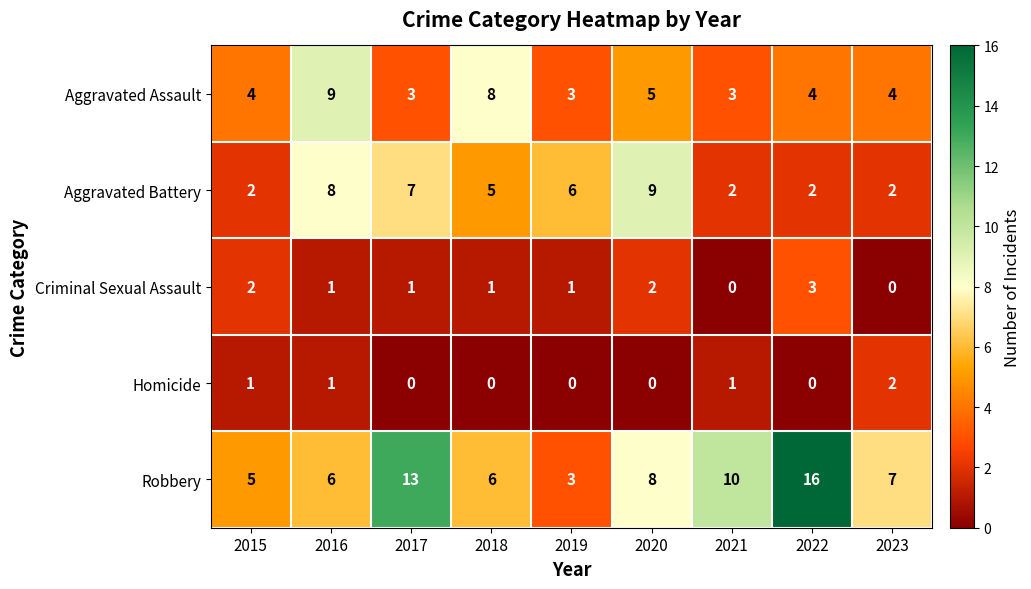

What is the total value across all series at 2015?

14